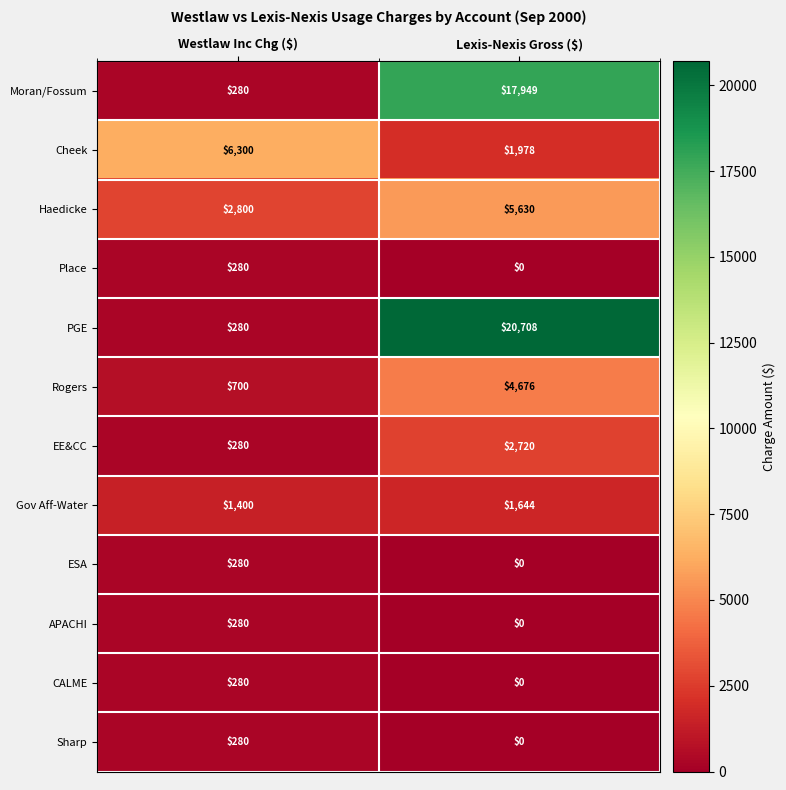

Reading left to right, what are all the values shown in this chart?

Moran/Fossum: 280	17949
Cheek: 6300	1978
Haedicke: 2800	5630
Place: 280	0
PGE: 280	20708
Rogers: 700	4676
EE&CC: 280	2720
Gov Aff-Water: 1400	1644
ESA: 280	0
APACHI: 280	0
CALME: 280	0
Sharp: 280	0